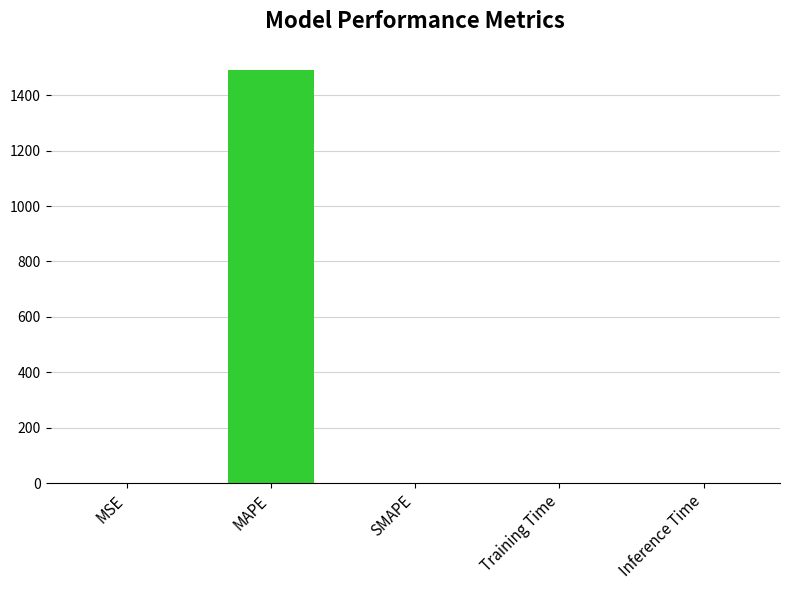

What is the approximate value at MAPE?

1492.3